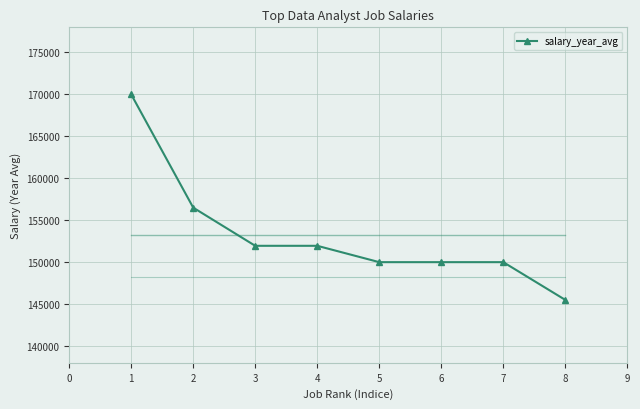

What is the ratio of the value at 1 to the value at 6?

1.1